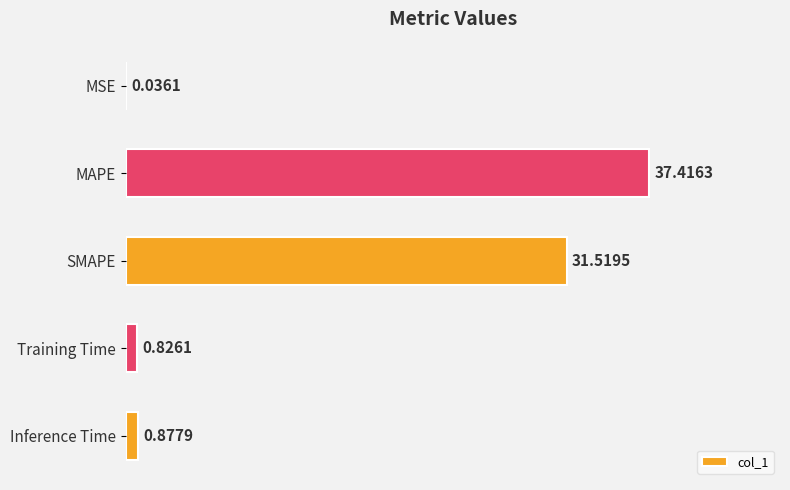

What is the sum of all values?

70.7